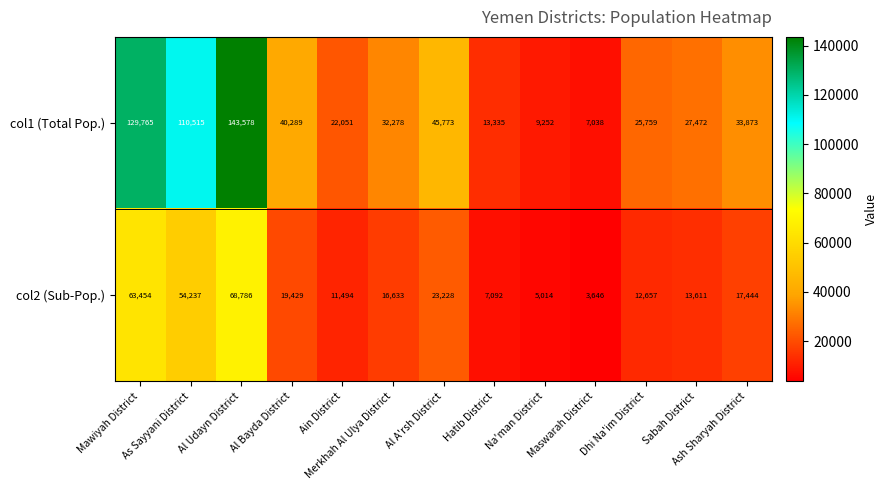

What is the difference between the maximum and minimum values in the col2 (Sub-Pop.) series?

65140